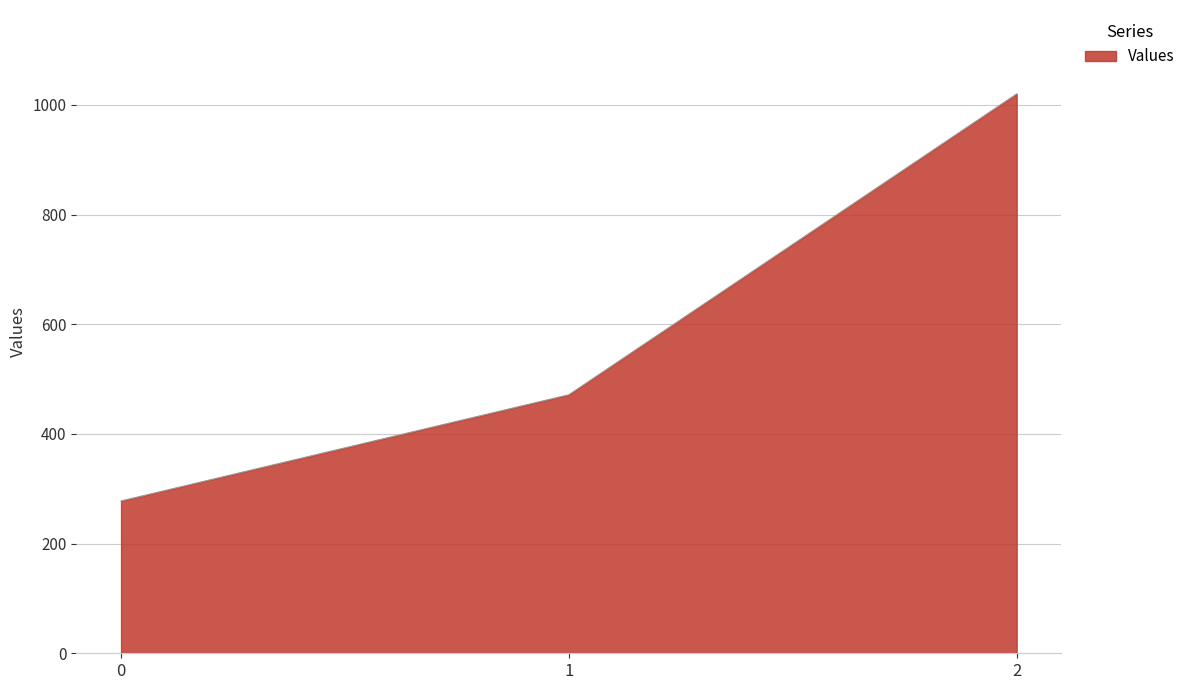

Reading left to right, what are all the values shown in this chart?

277.8	471.4	1020.0